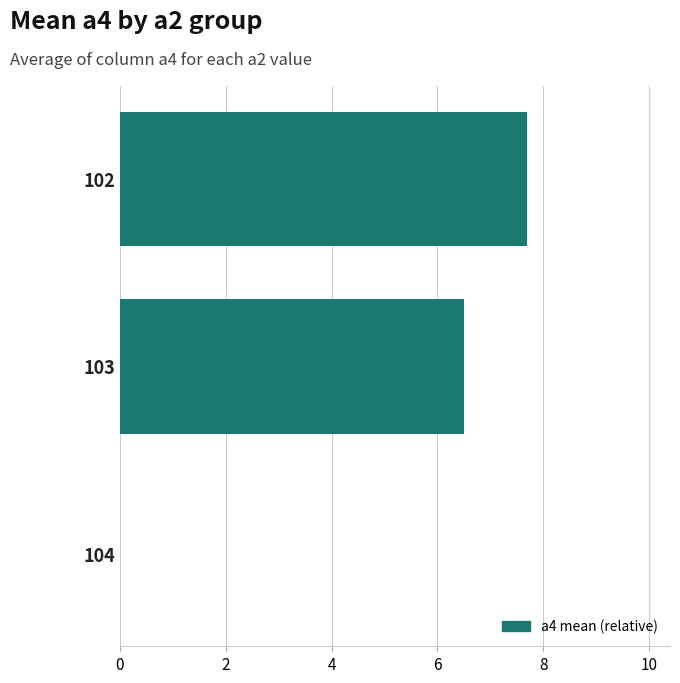

Which category has the highest value across all series?

102